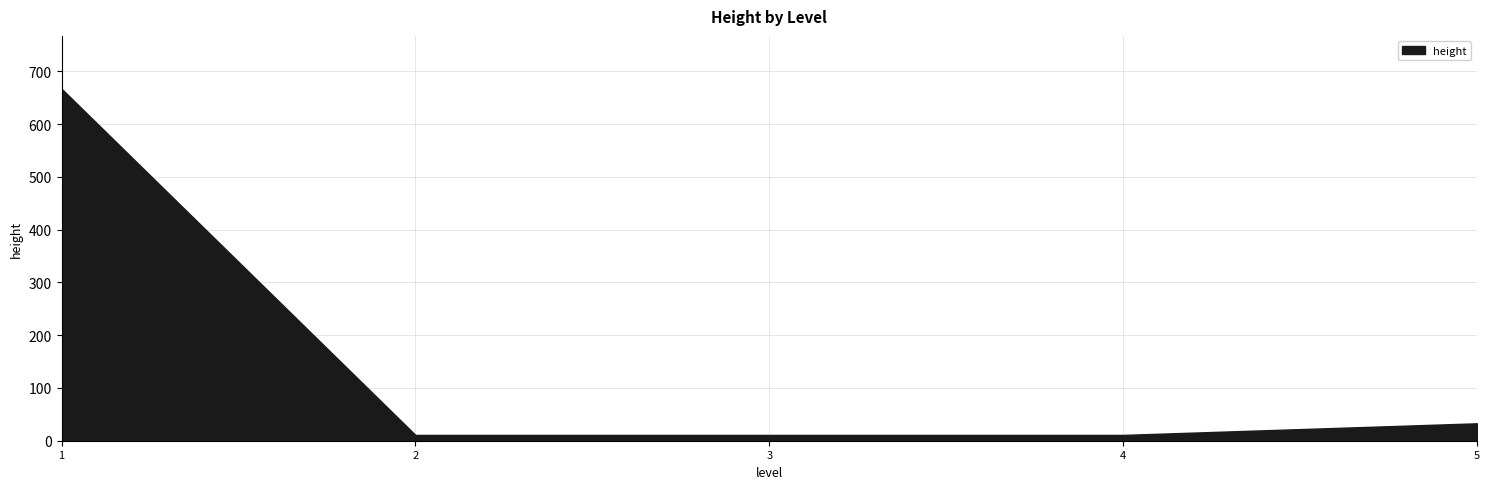

True or false: the data shows 11 at 2.

True